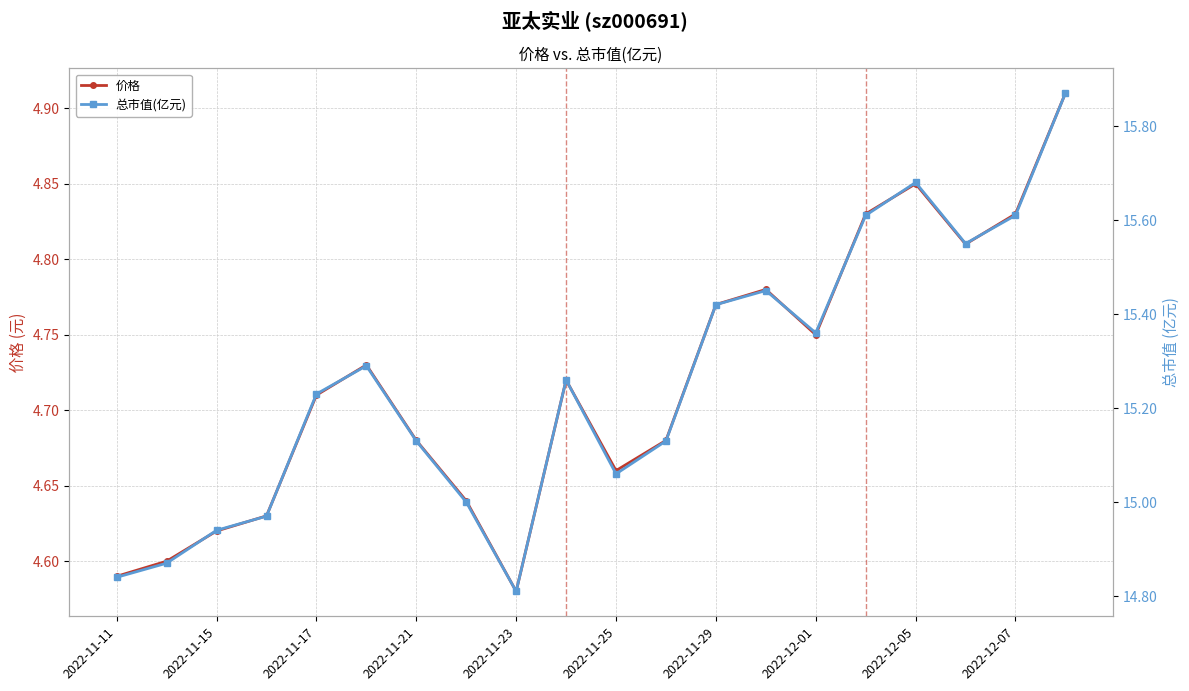

What is the value of the 价格 point at the 14th from the left?

4.8